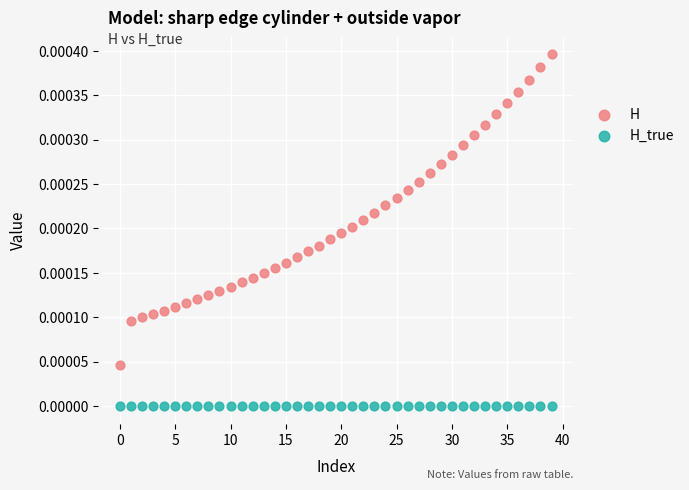

Which series contains the lowest Y value?

H_true